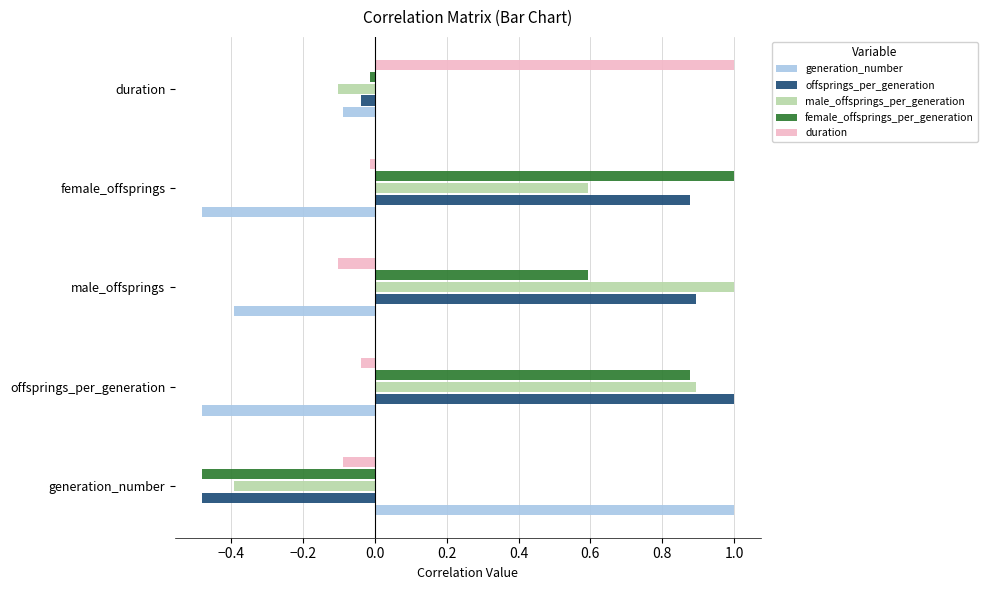

How many negative values does the duration series have?

4